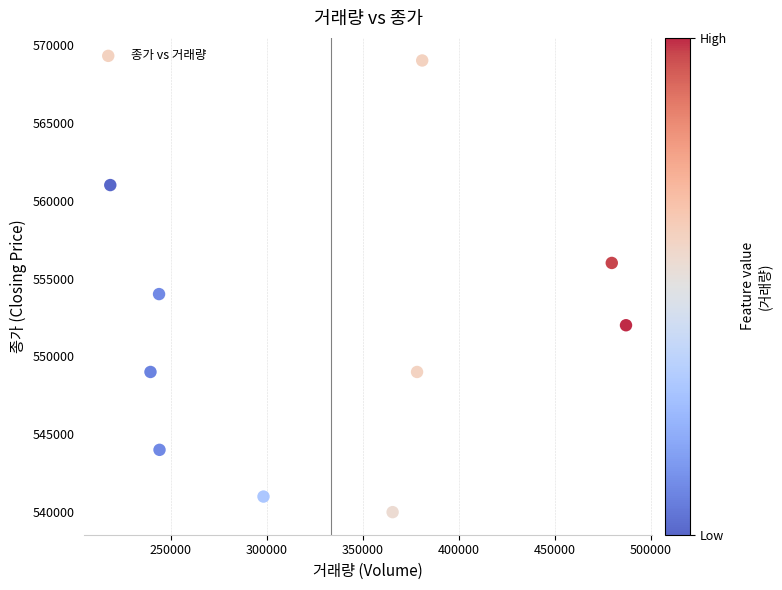

What is the range of X values (max minus min)?

268736